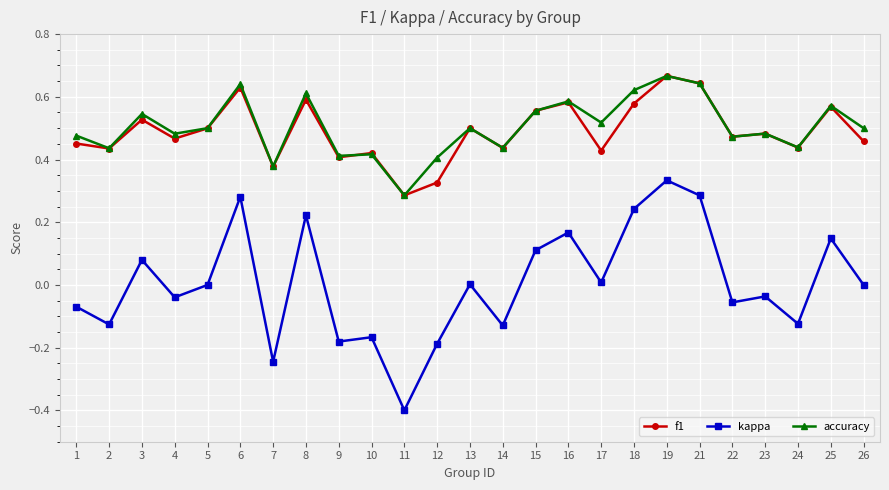

At which category does the chart reach its minimum across all series?

11